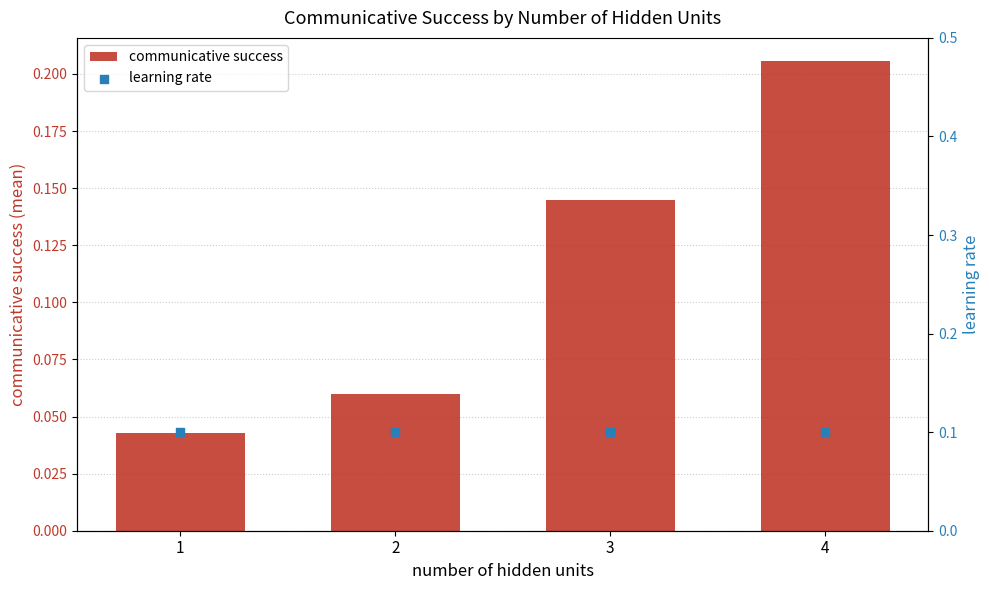

At which category is the sum across all series the highest?

4